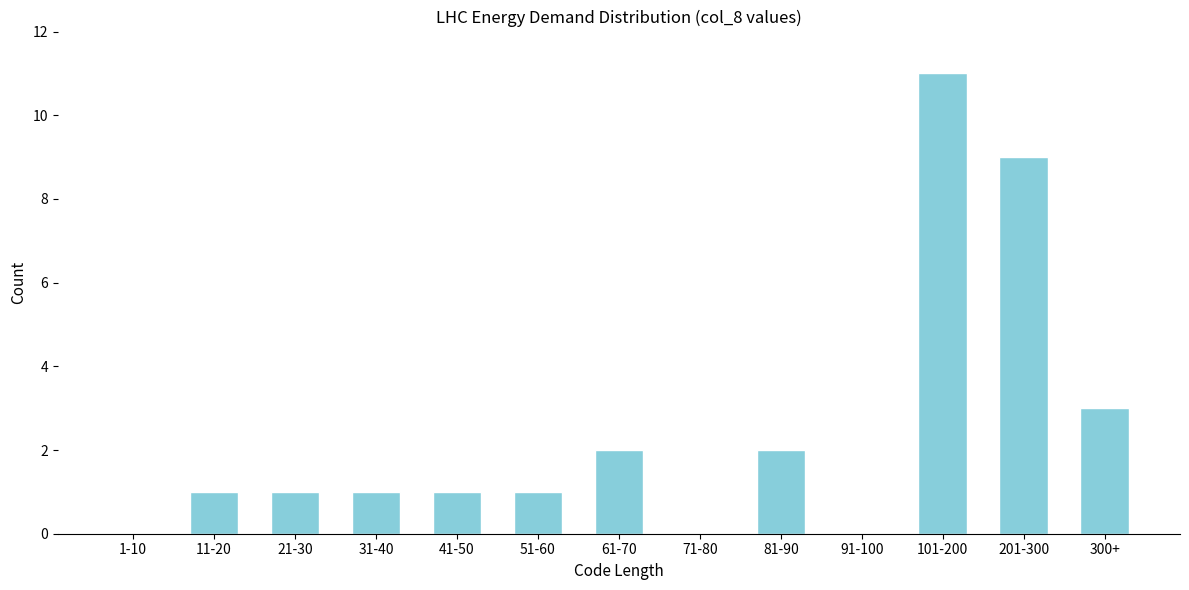

Reading left to right, list all the values displayed in this chart.

1-10=0	11-20=1	21-30=1	31-40=1	41-50=1	51-60=1	61-70=2	71-80=0	81-90=2	91-100=0	101-200=11	201-300=9	300+=3